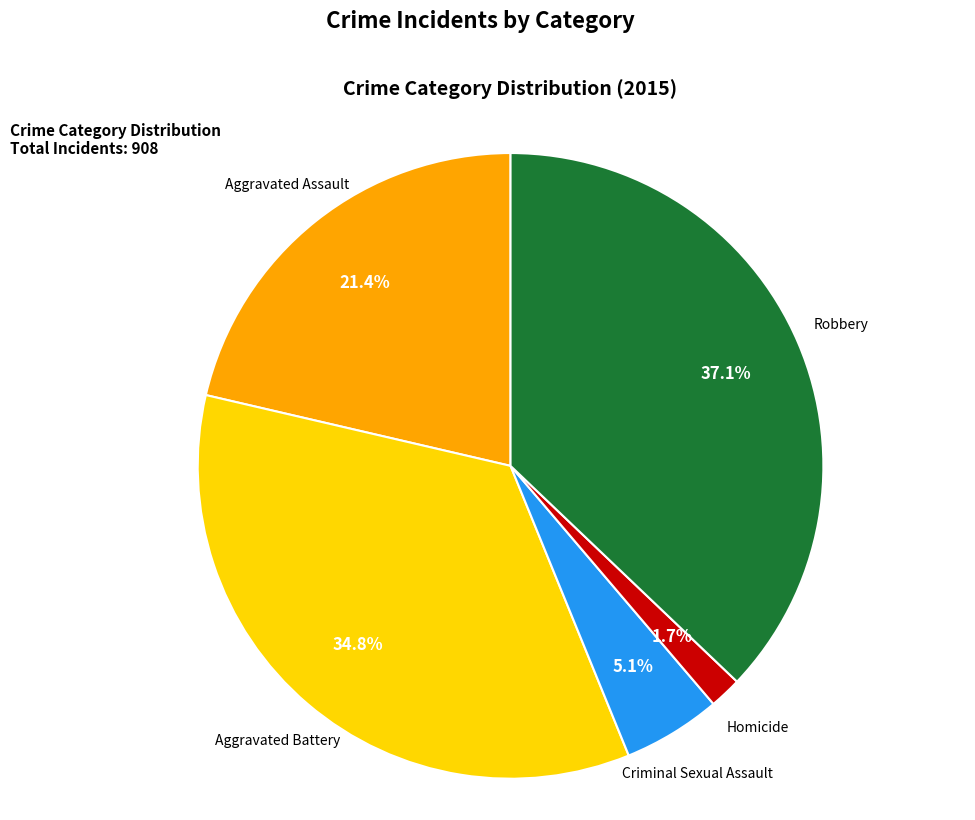

To the nearest percent, what is the combined percentage of Robbery and Aggravated Assault?

58%